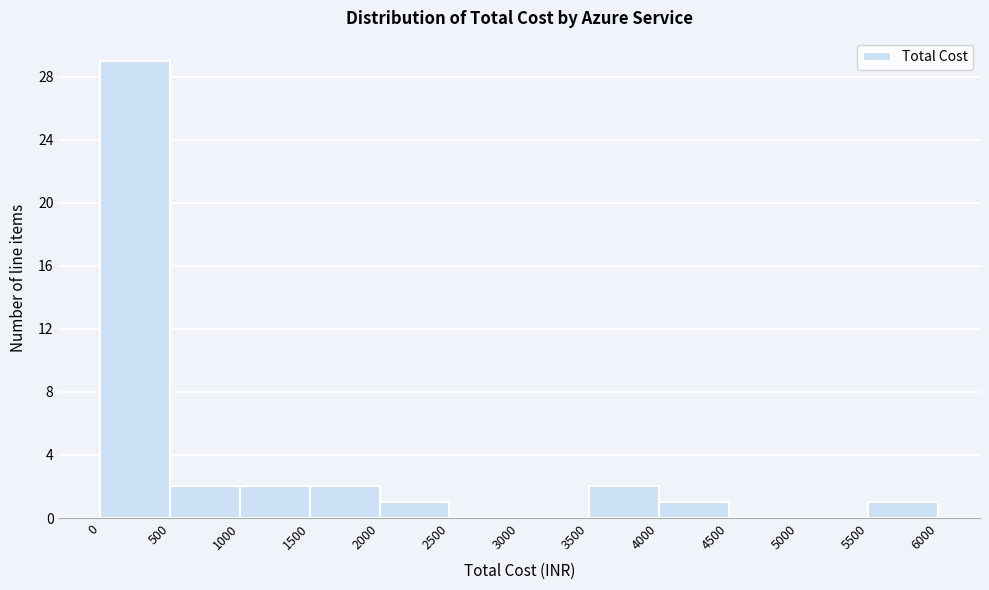

Reading left to right, transcribe this chart: for each bar, give the range it covers on the x-axis and its height. The values are not printed on the chart, so give them approximately, as read against the axis.

0 to 500: 29
500 to 1000: 2
1000 to 1500: 2
1500 to 2000: 2
2000 to 2500: 1
2500 to 3000: 0
3000 to 3500: 0
3500 to 4000: 2
4000 to 4500: 1
4500 to 5000: 0
5000 to 5500: 0
5500 to 6000: 1